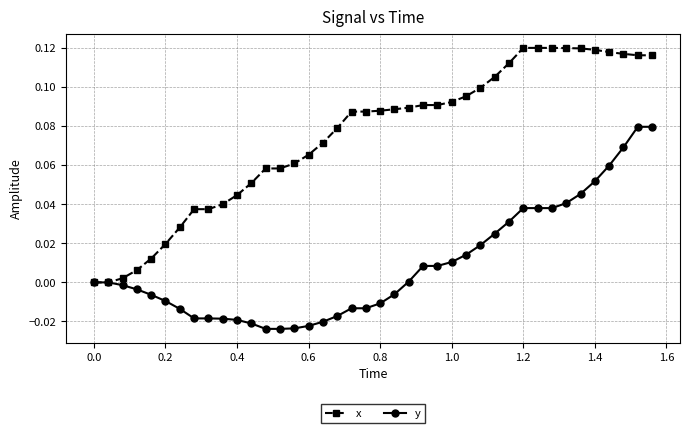

List the series in order of their overall mean, highest first.

x, y